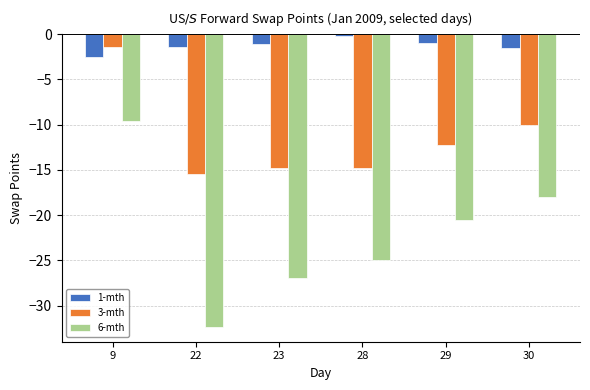

How many values in the 6-mth series exceed -20?

2